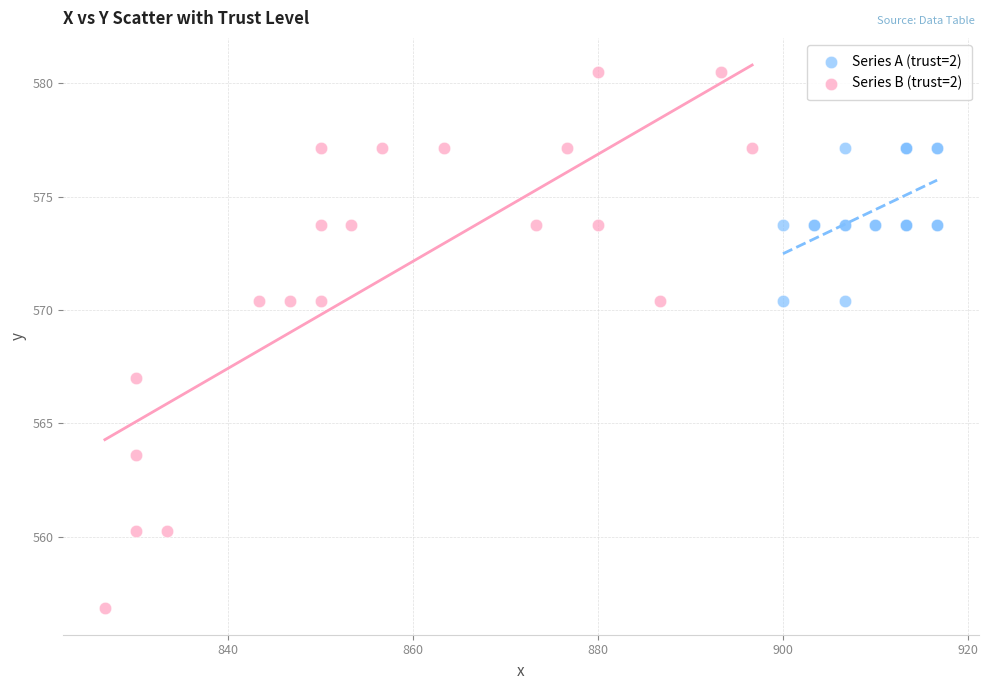

Which series reaches the minimum Y coordinate?

Series B (trust=2)